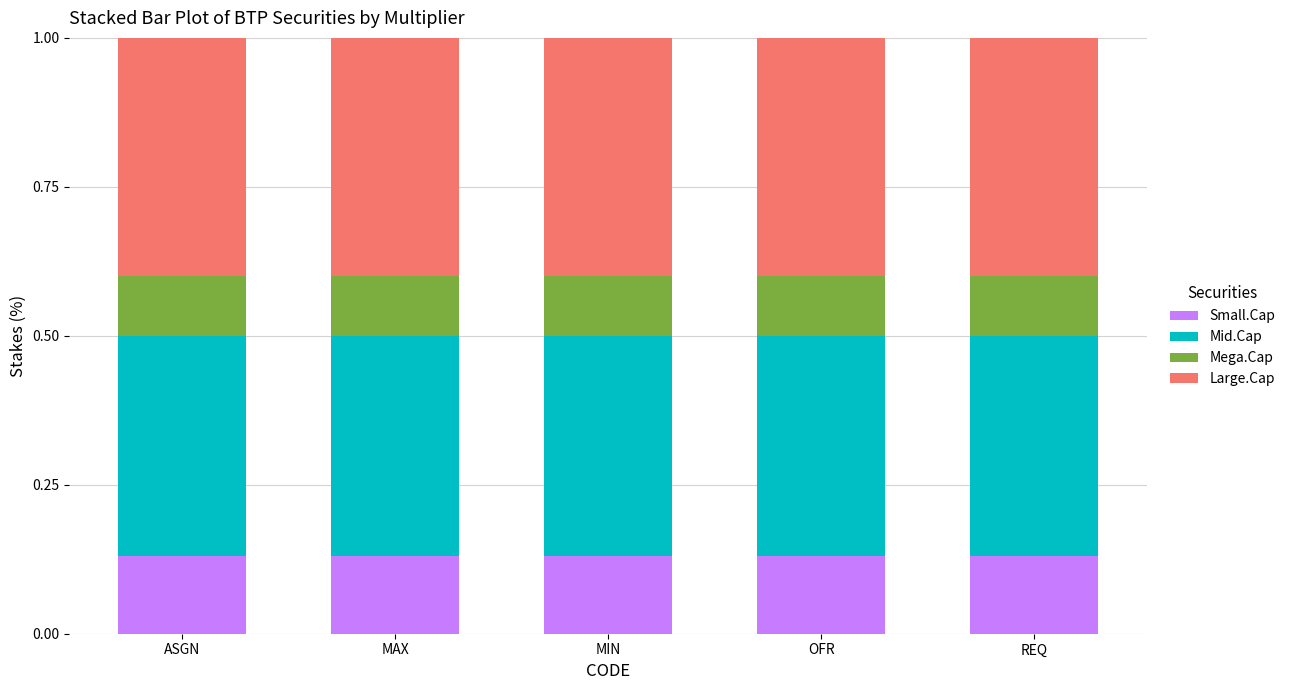

The Small.Cap series shows 0.2 at REQ. True or false?

False